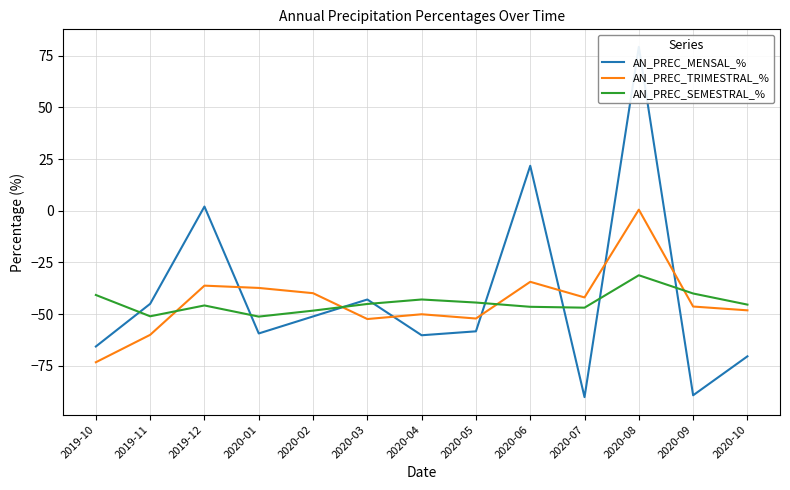

Which category has the lowest value in the AN_PREC_MENSAL_% series?

2020-07